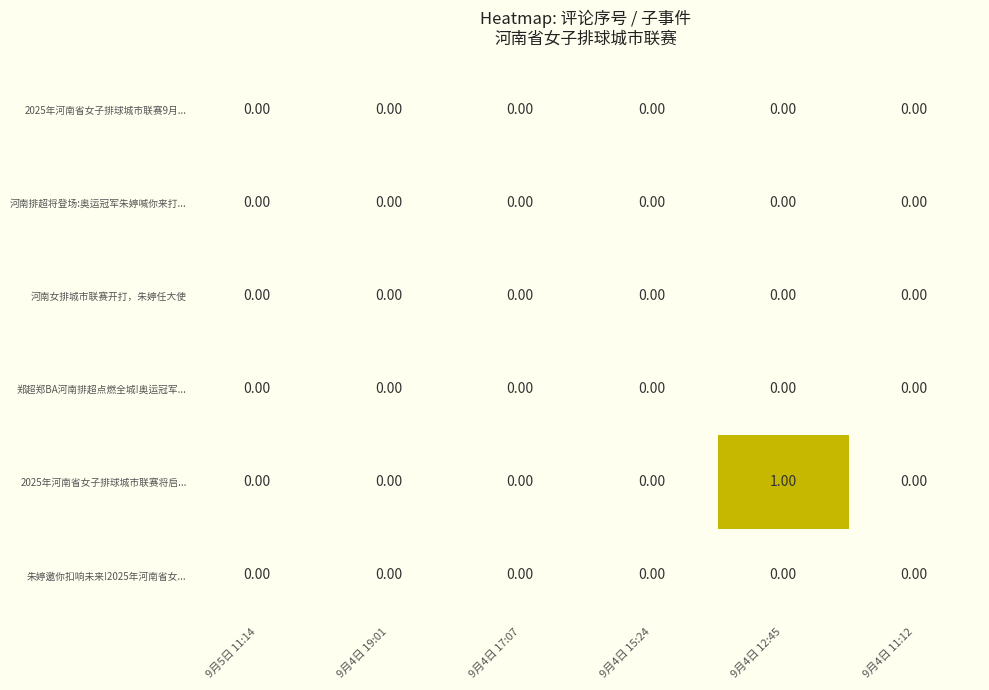

At which category is the sum across all series the highest?

9月4日 12:45